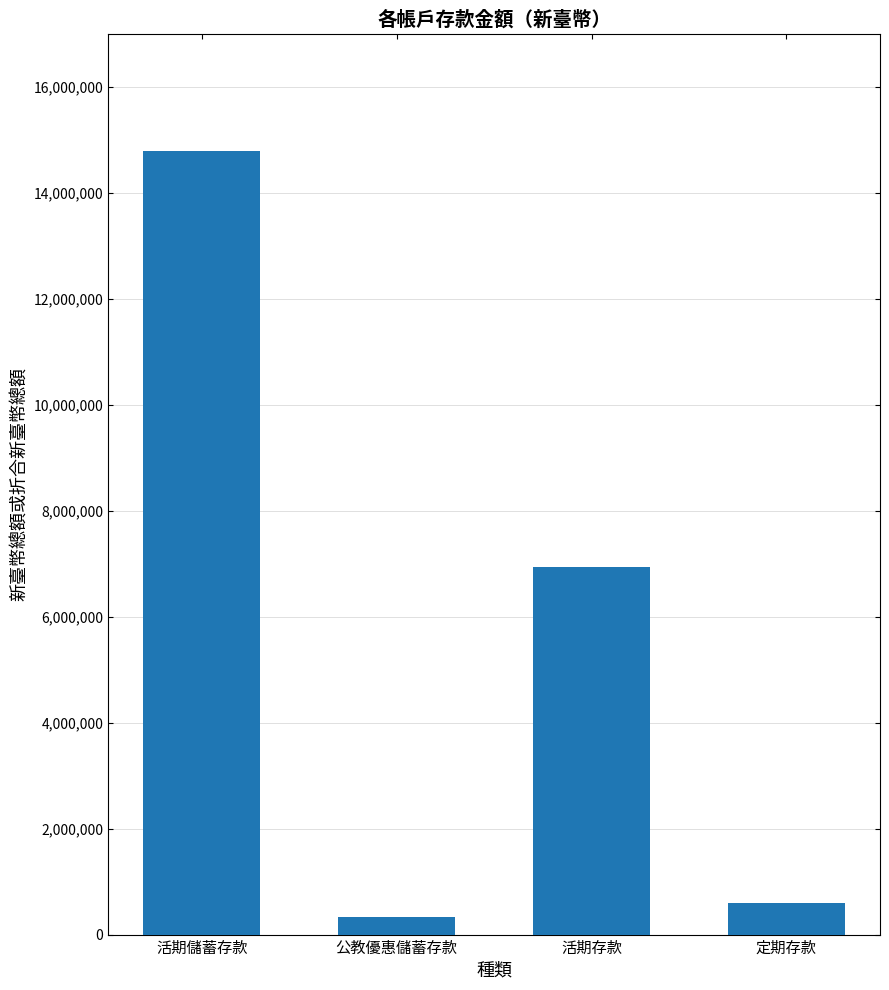

What is the smallest value displayed?

339346